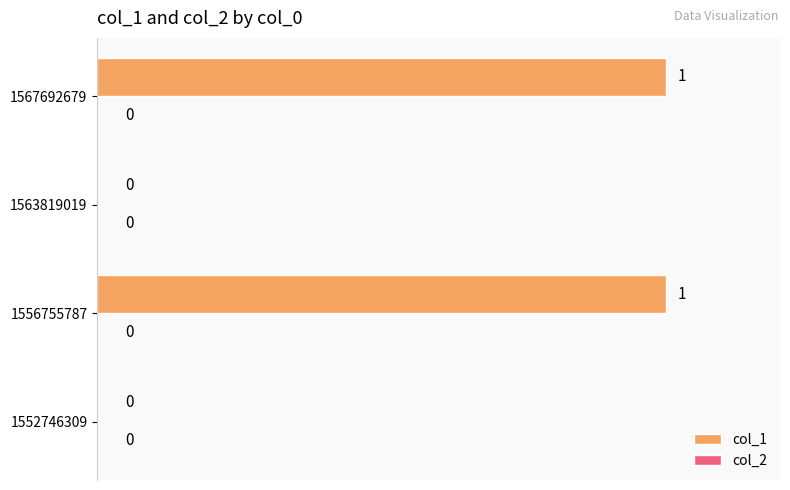

How many values are between 0 and 1?

4